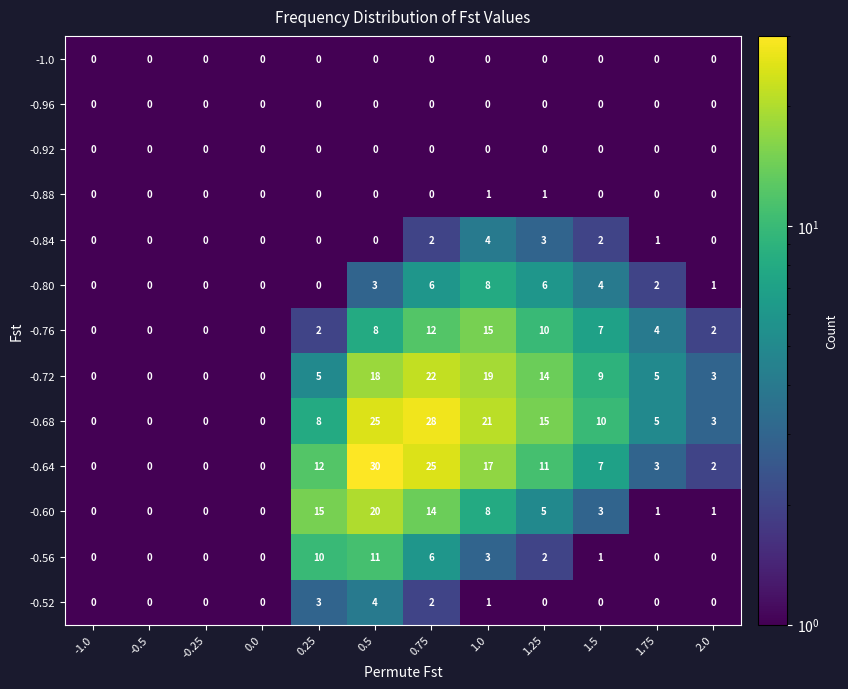

What is the maximum value for 1.75?

5